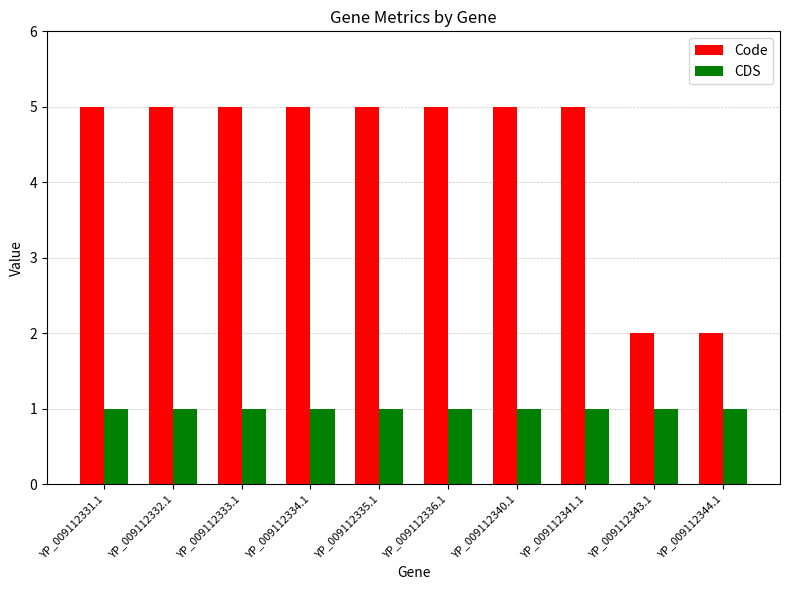

Which series has the largest range (max minus min)?

Code